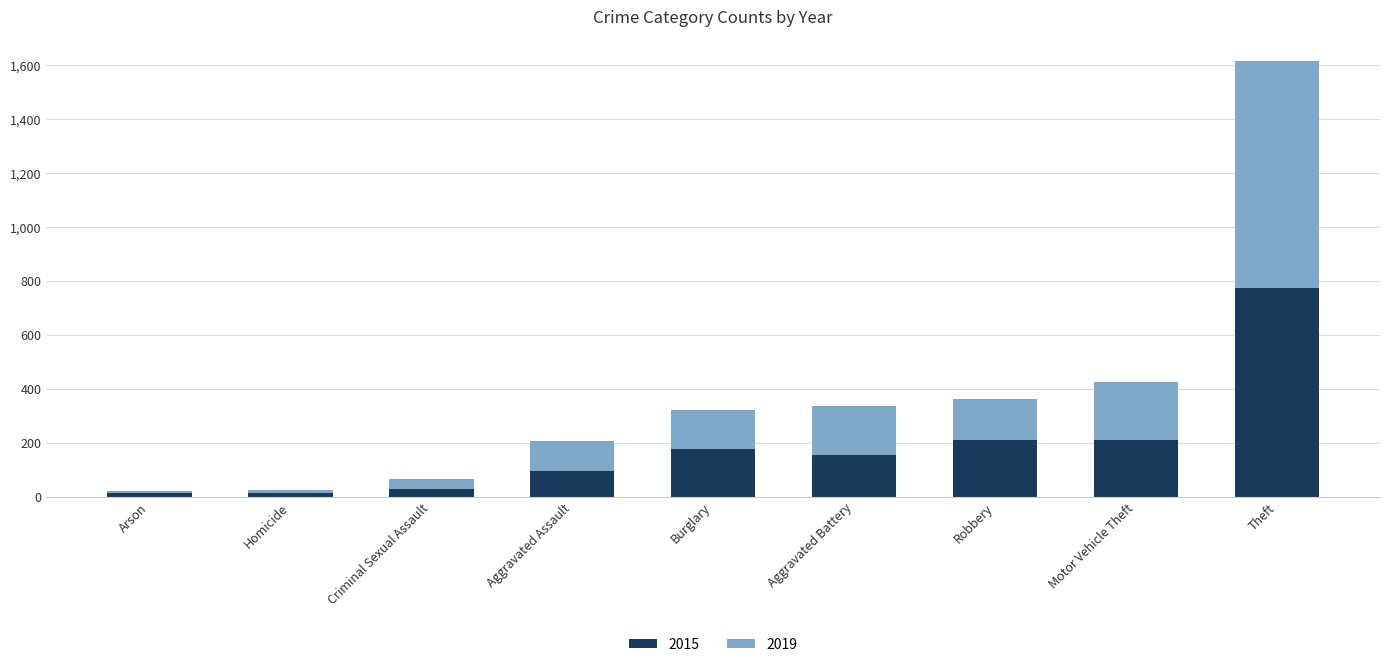

What is the difference between the second highest and minimum values in the 2015 series?

199